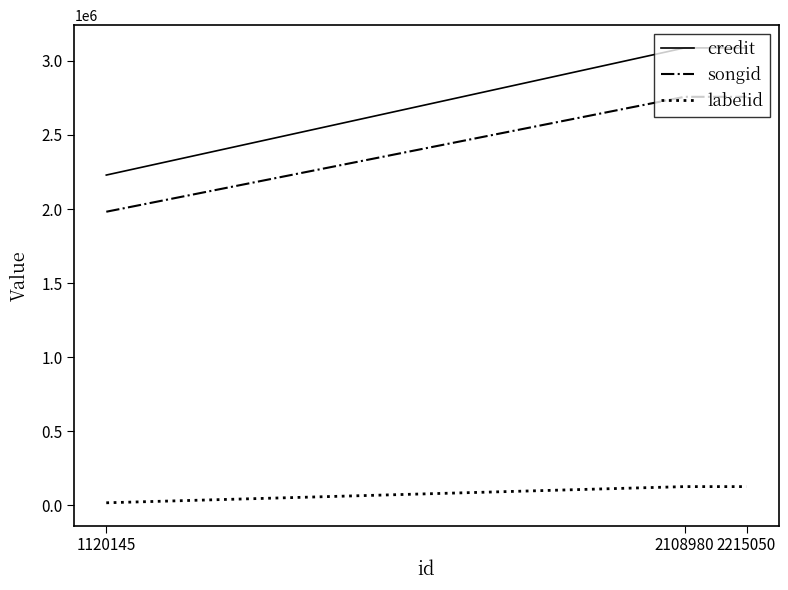

What is the greatest value displayed?

3087108